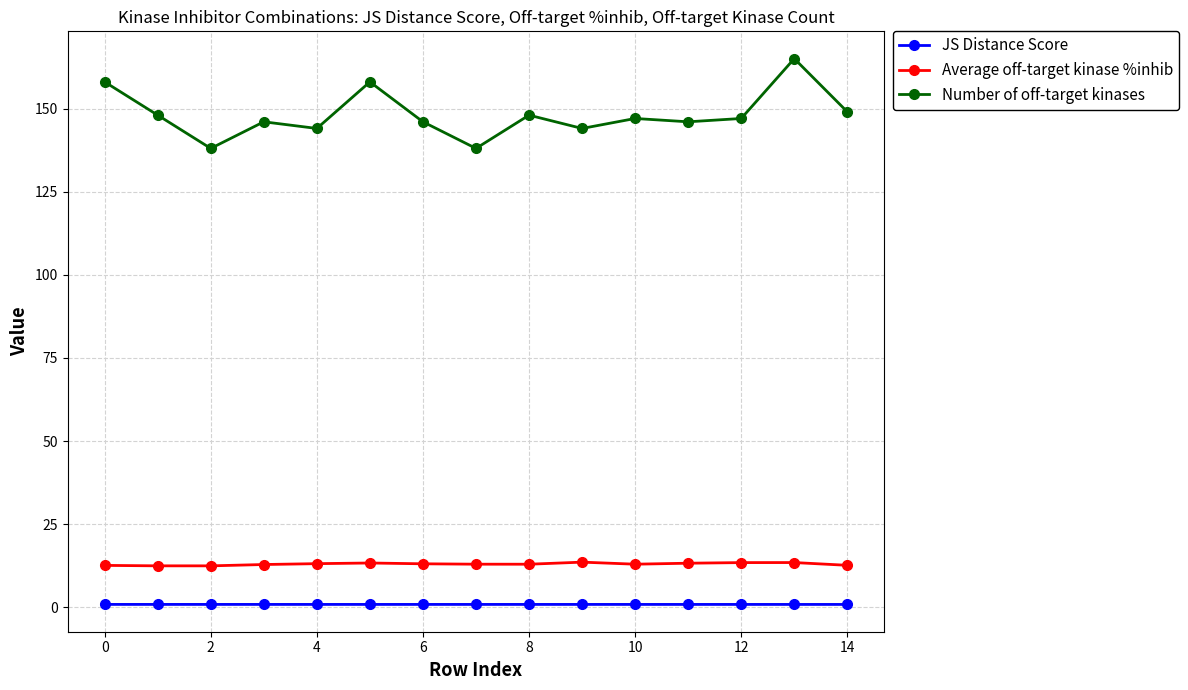

True or false: Average off-target kinase %inhib has more than 2 points higher than both neighbors.

True